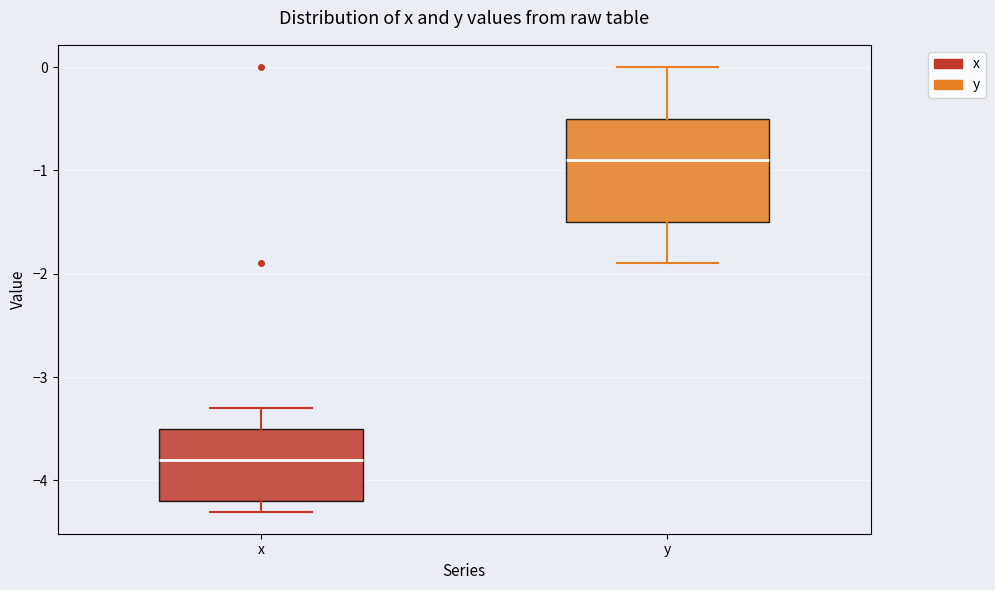

Where is the lower edge of the box for x on the y-axis? The values are not printed on the chart, so give them approximately, as read against the axis.

-4.2